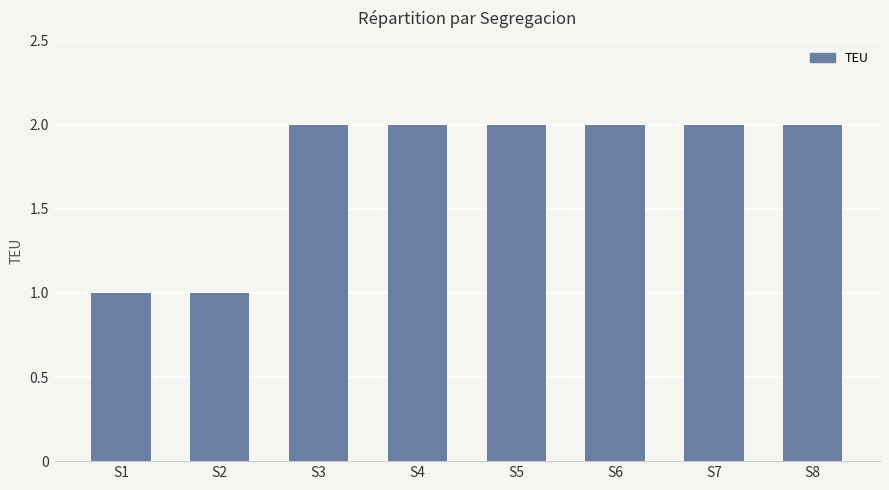

Reading right to left, extract all data points from this chart.

S8=2	S7=2	S6=2	S5=2	S4=2	S3=2	S2=1	S1=1